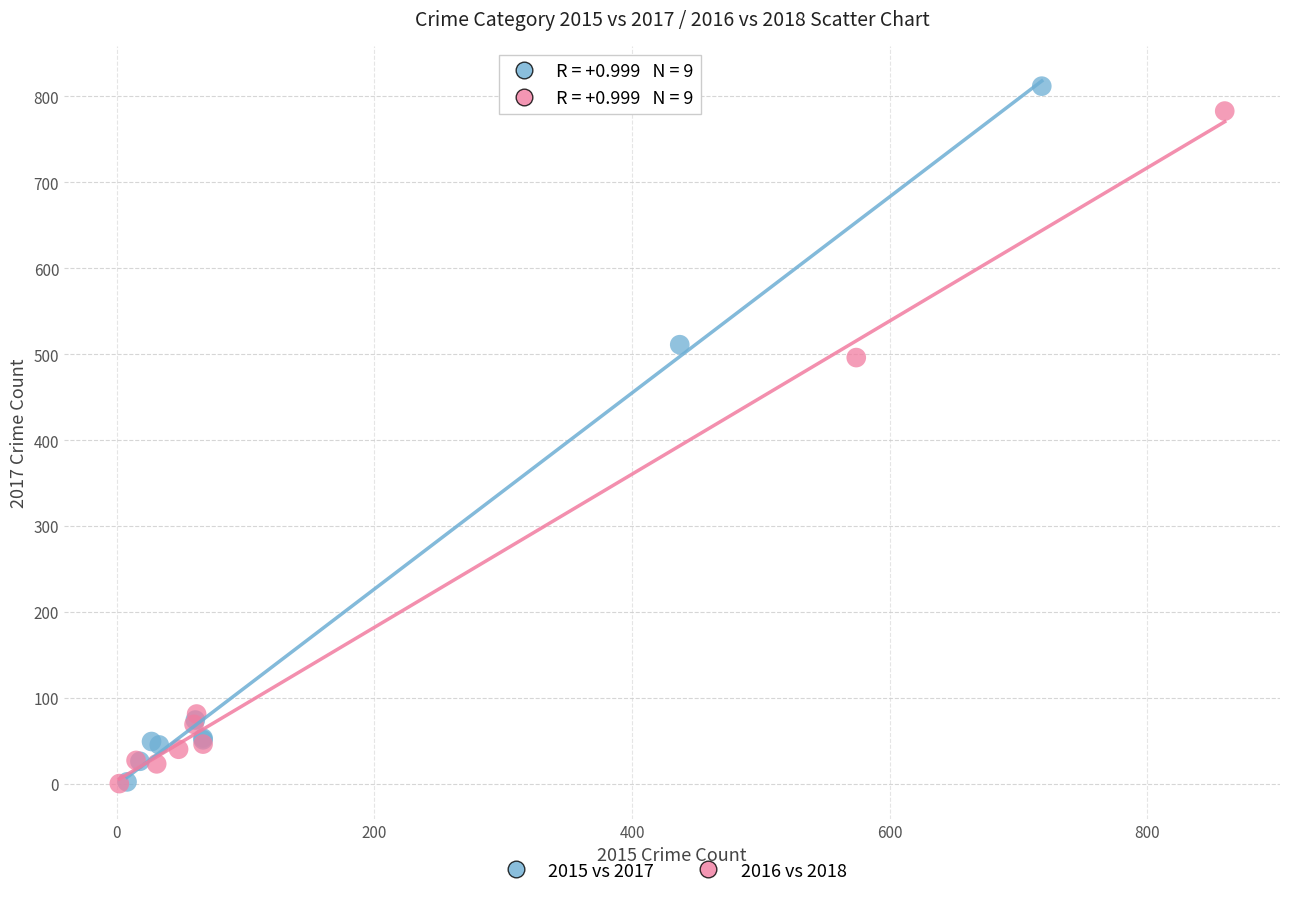

Which series has the widest spread of Y values?

2015 vs 2017